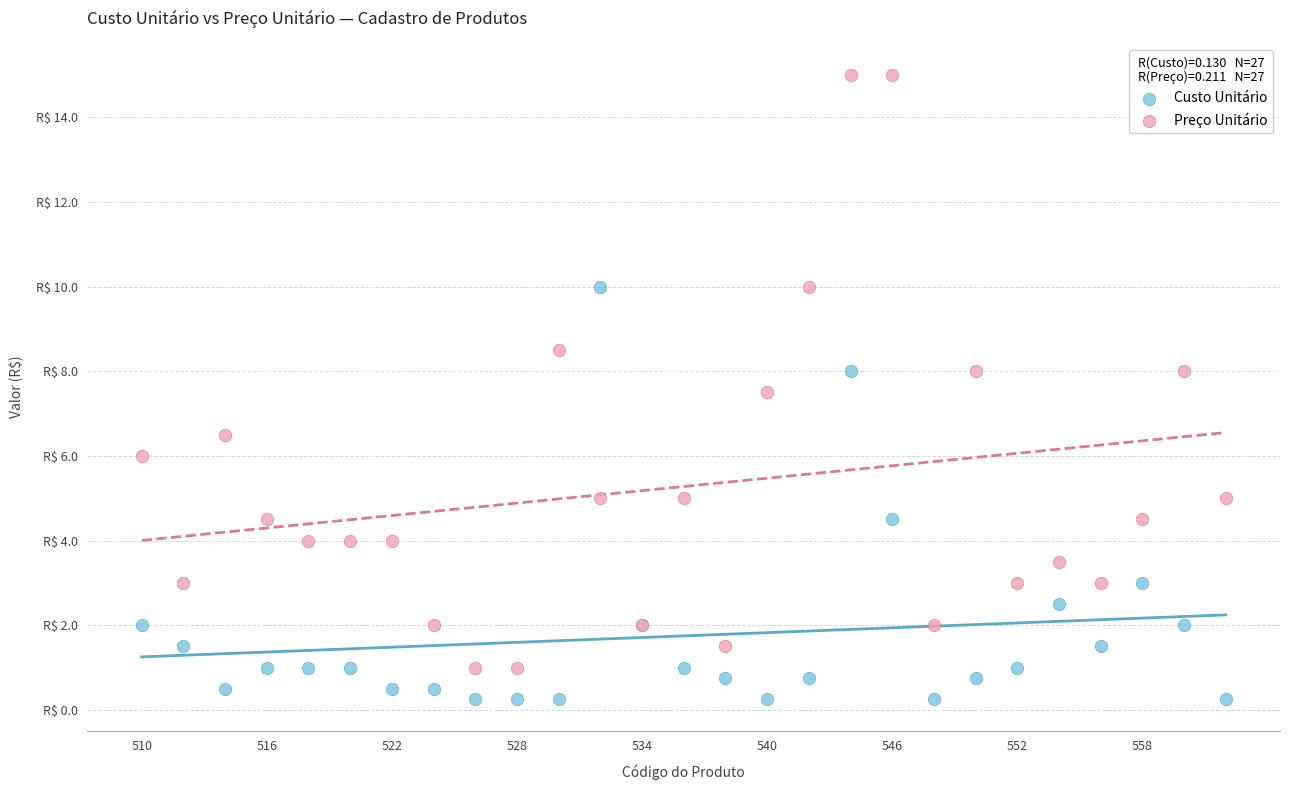

Which series contains the lowest Y value?

Custo Unitário